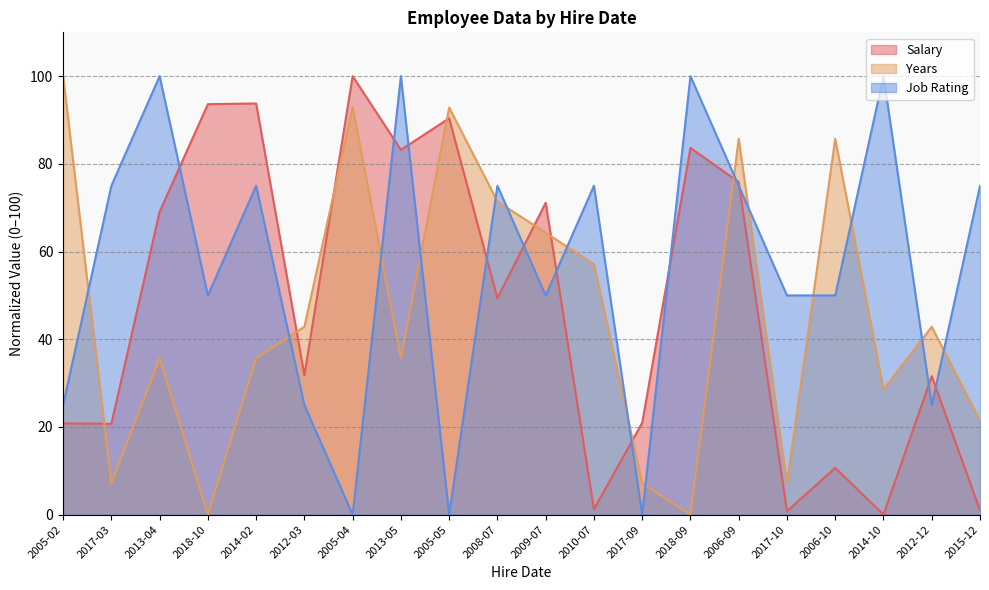

What are all the series names shown in the legend?

Salary, Years, Job Rating